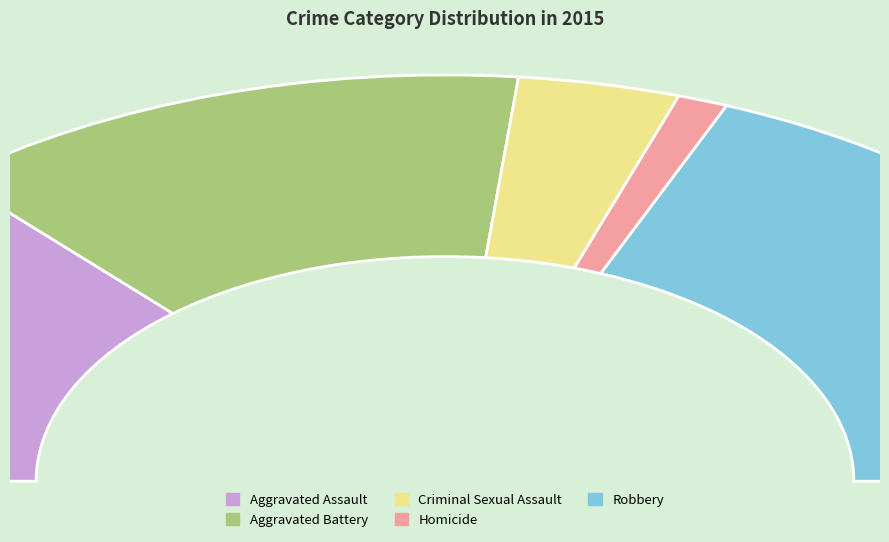

How many segments does this pie chart have?

5